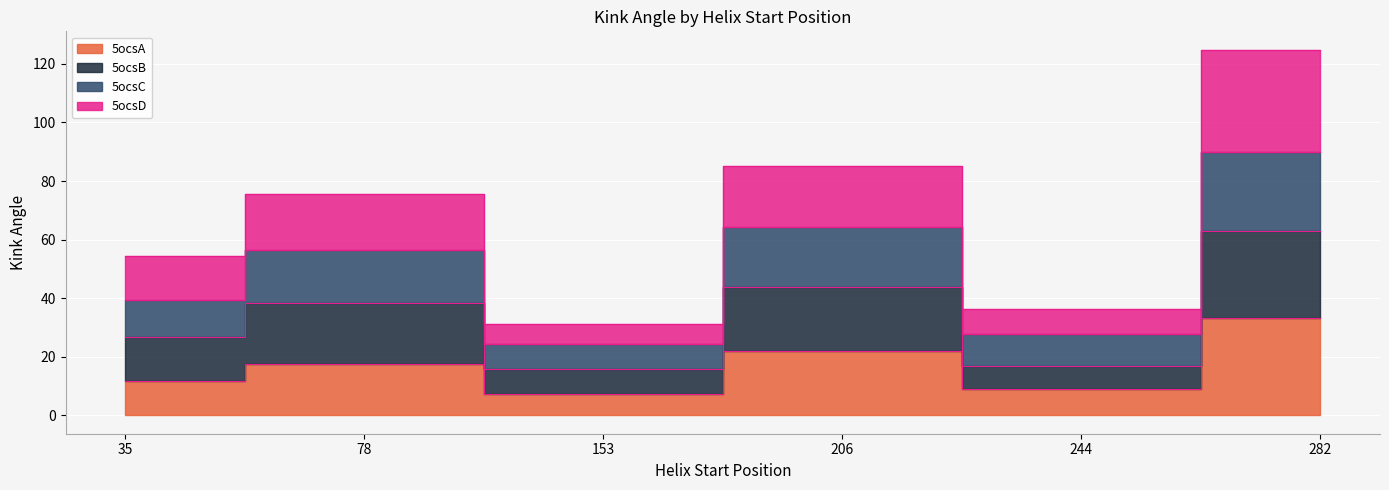

List the series in order of their peak value, highest first.

5ocsD, 5ocsC, 5ocsB, 5ocsA